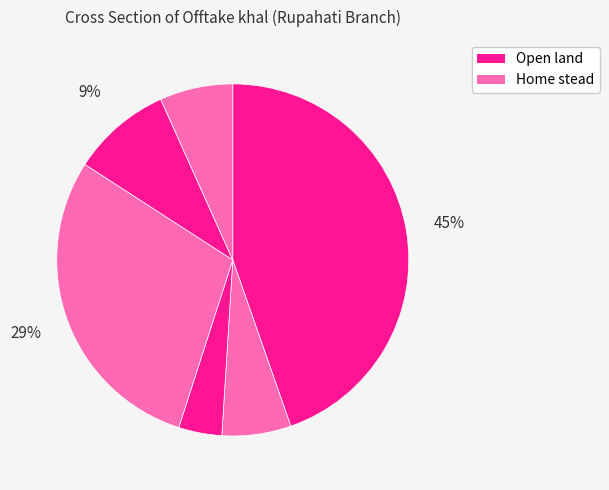

Count the number of slices in the pie.

6